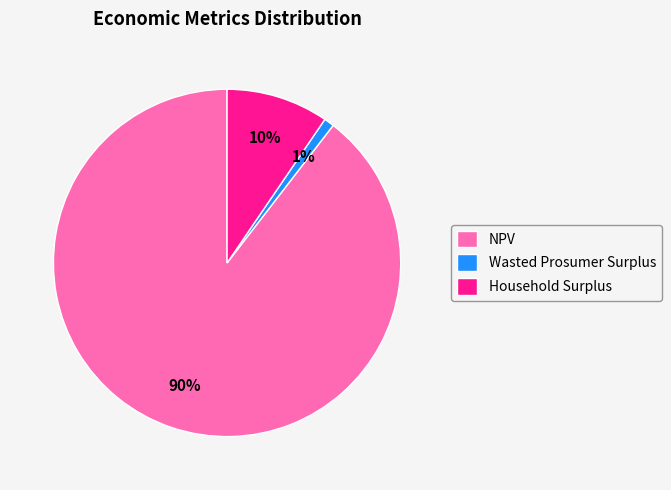

Combined, do Household Surplus and Wasted Prosumer Surplus account for over 50%?

No